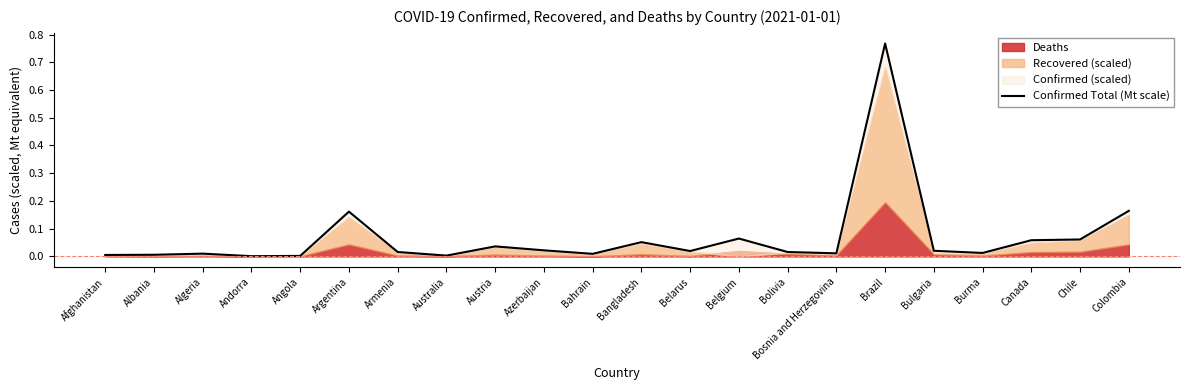

Rank the categories by value from highest to lowest.

Brazil, Colombia, Argentina, Belgium, Chile, Canada, Bangladesh, Austria, Azerbaijan, Bulgaria, Belarus, Armenia, Bolivia, Burma, Bosnia and Herzegovina, Algeria, Bahrain, Albania, Afghanistan, Australia, Angola, Andorra